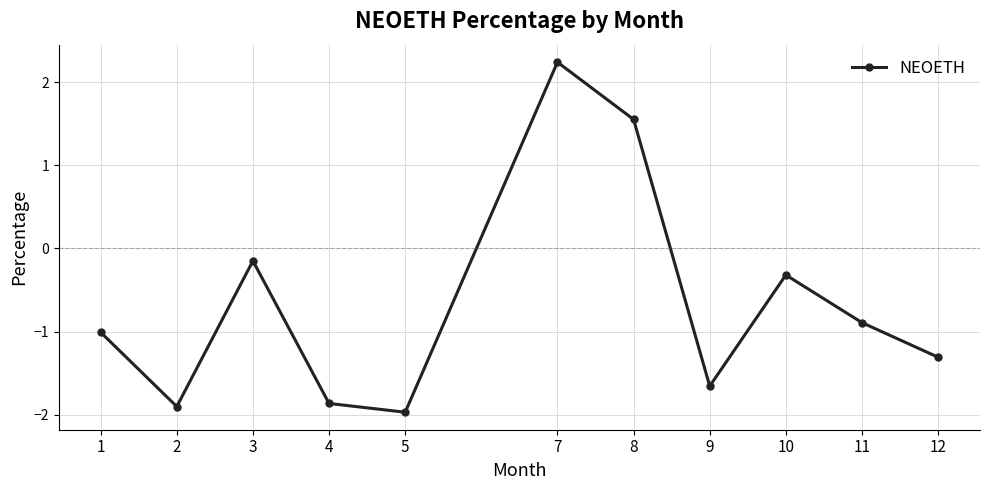

At which category does the chart reach its peak across all series?

7